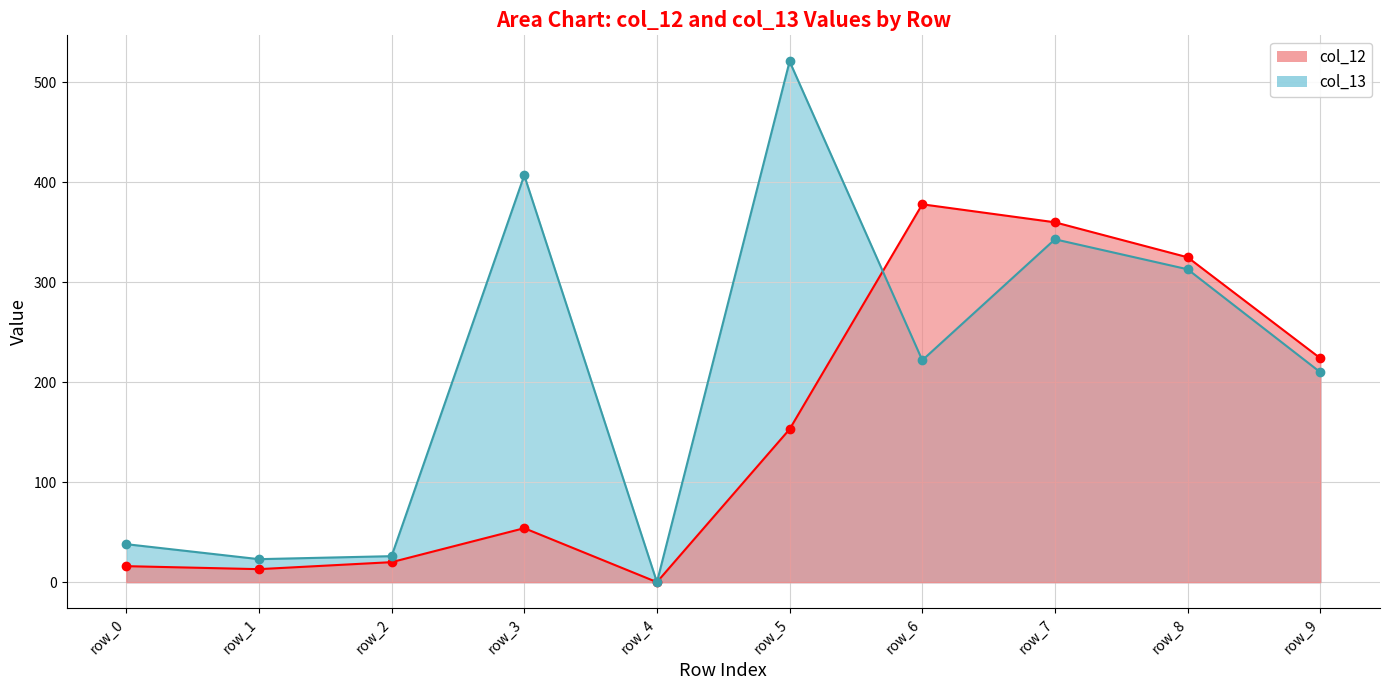

How many positive values does the col_13_line series have?

9